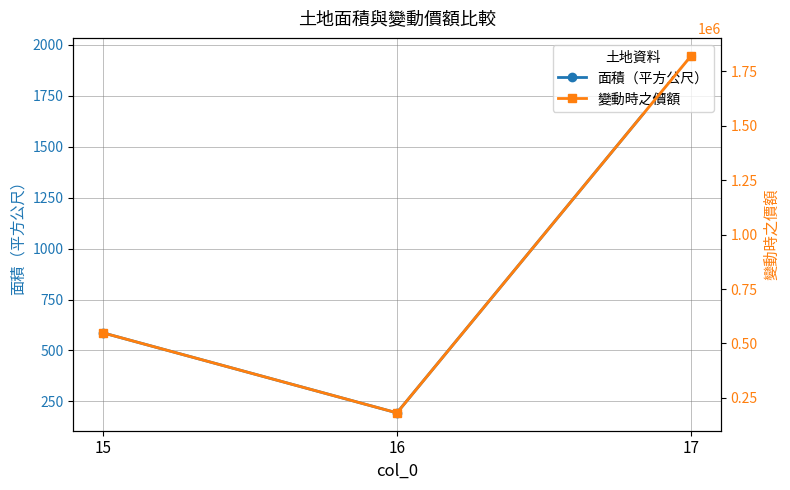

How many lines are shown in the chart?

2